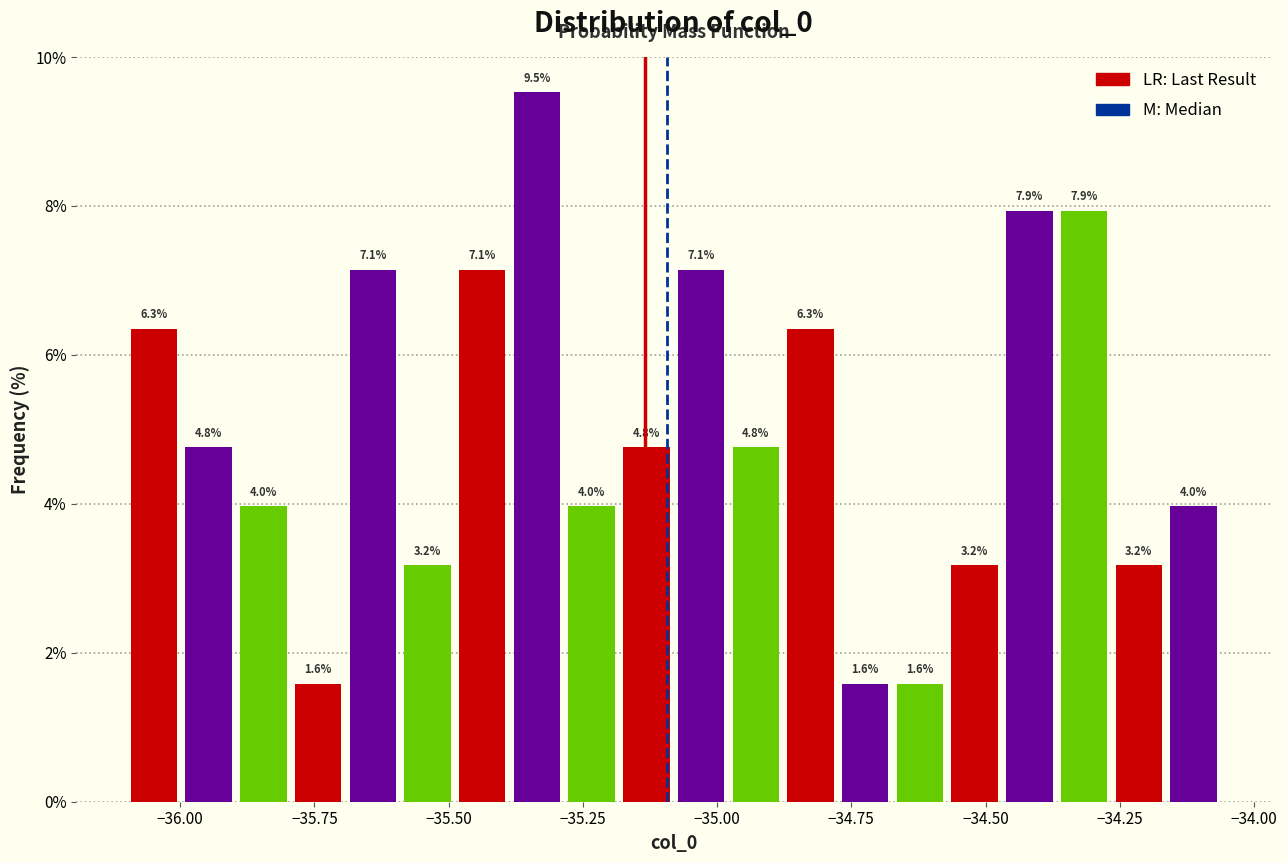

Around what value on the x-axis is the tallest bar? Give the approximate position of its centre, as read against the axis.

-35.35